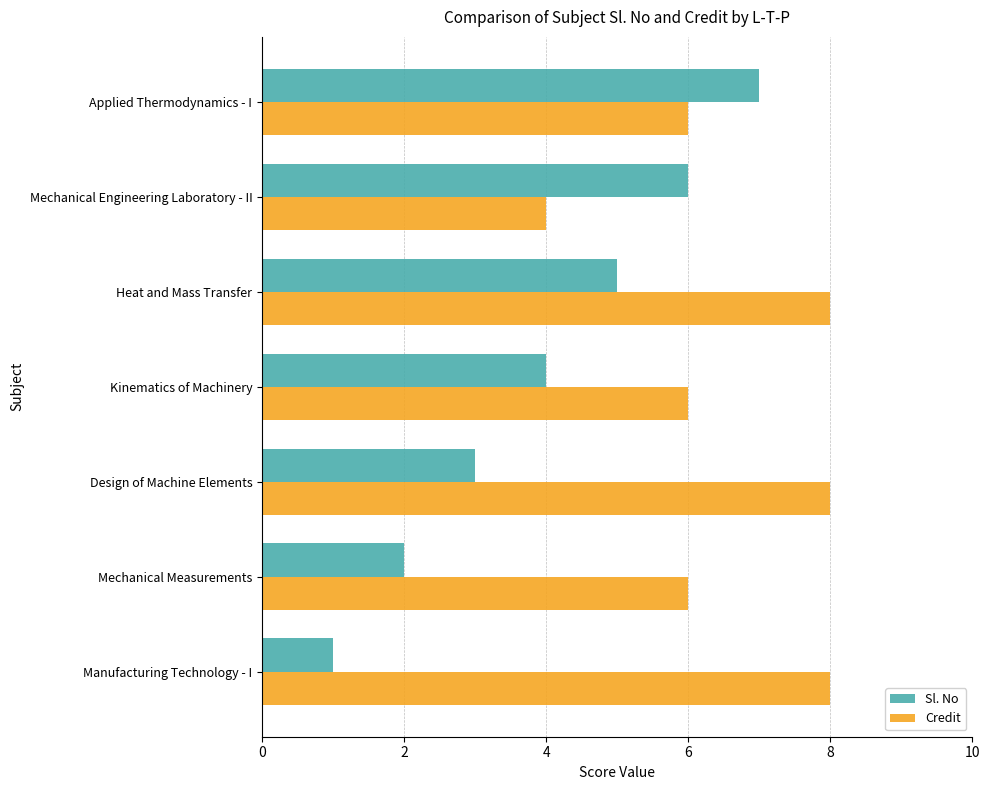

The value of Sl. No at Design of Machine Elements is 5. True or false?

False